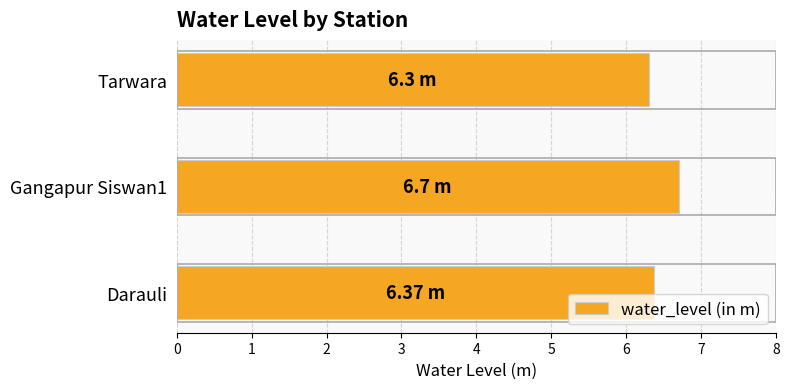

What is the change in value from Darauli to Gangapur Siswan1?

+0.3